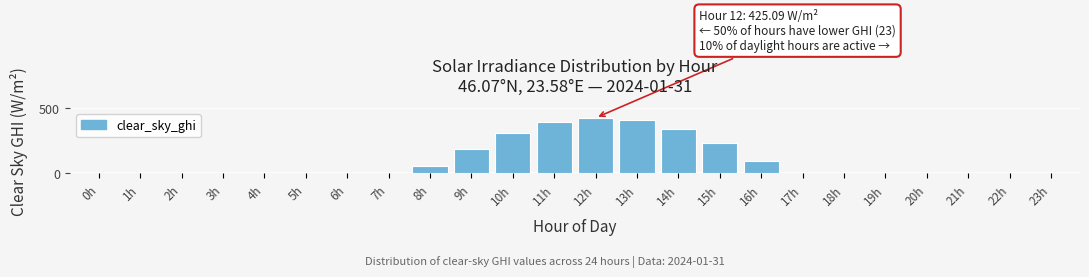

The chart shows a value of 0.0 at 0h. True or false?

True